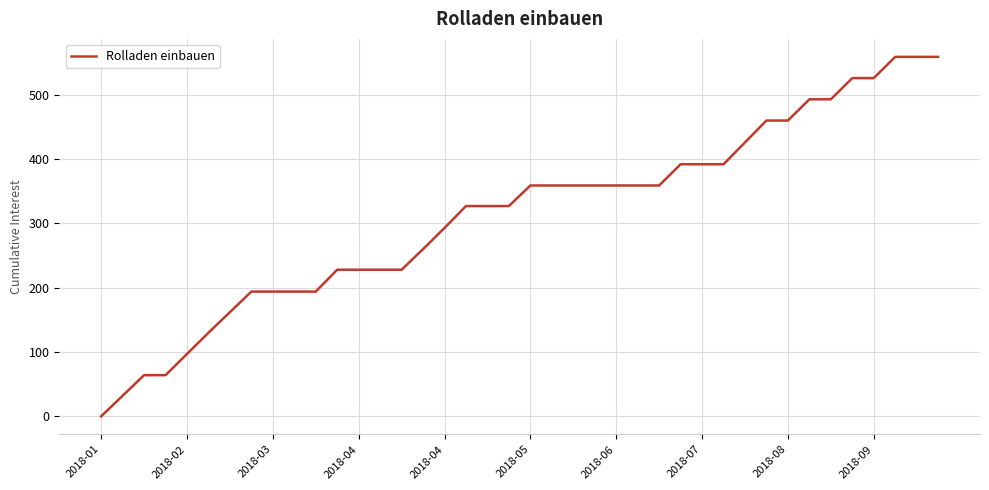

How many positive values are there?

39